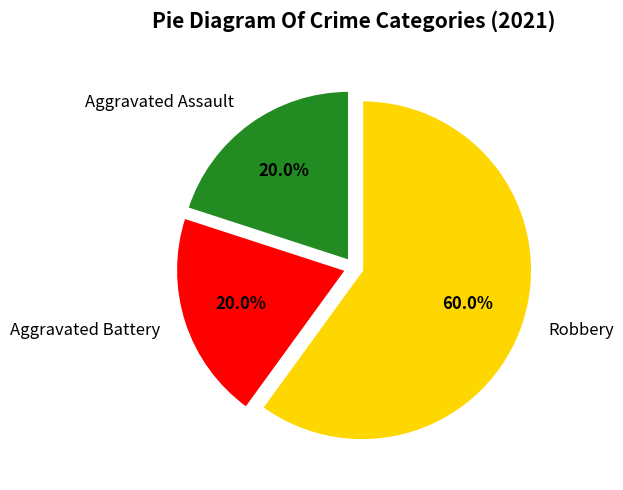

Which slice represents more than half of the pie?

Robbery